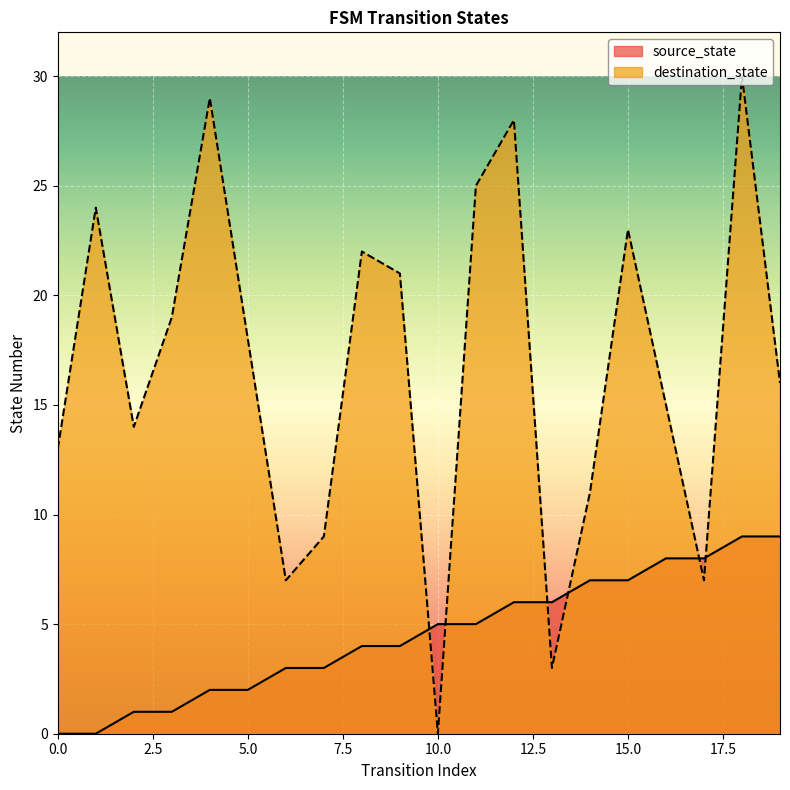

How many data points in source_state are less than 5?

10